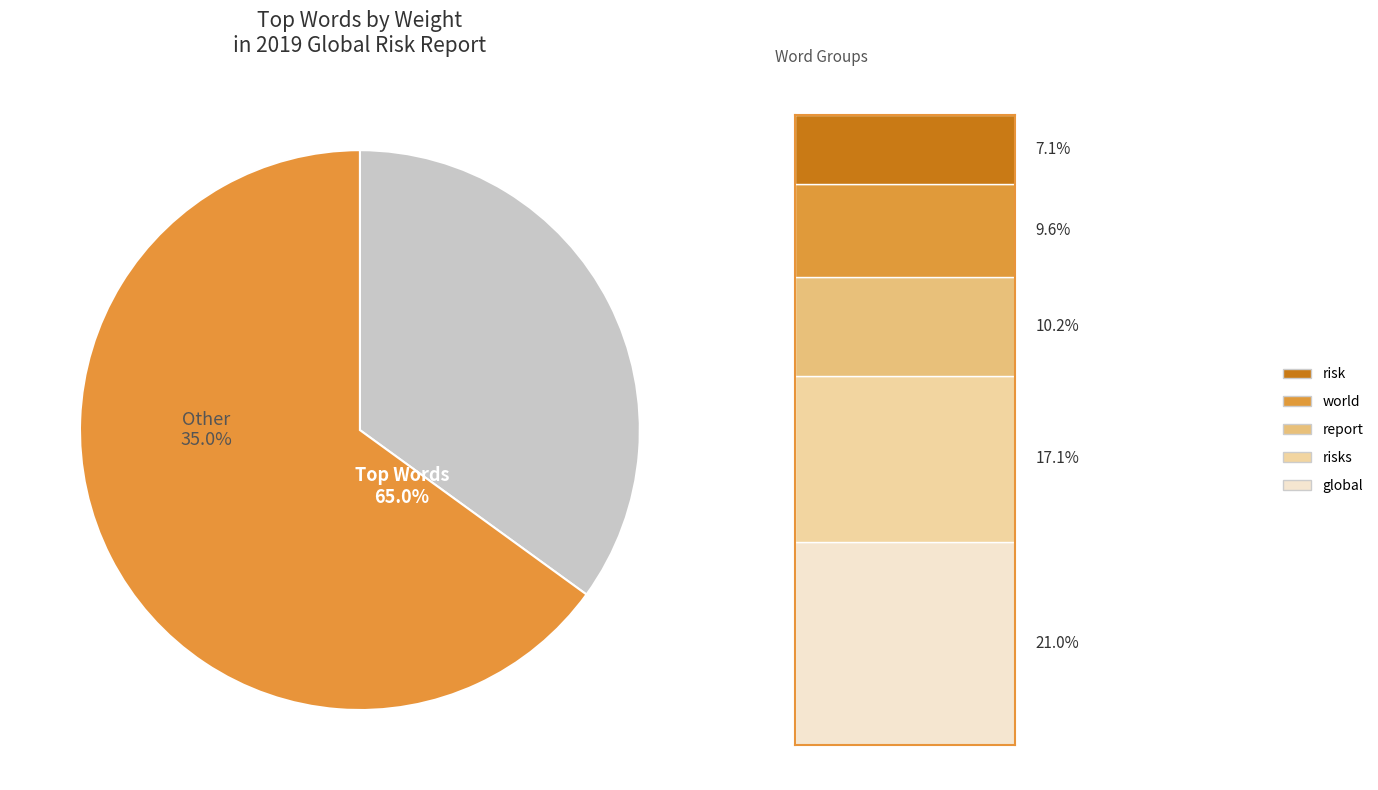

To the nearest percent, what percentage of the pie is report?

10%